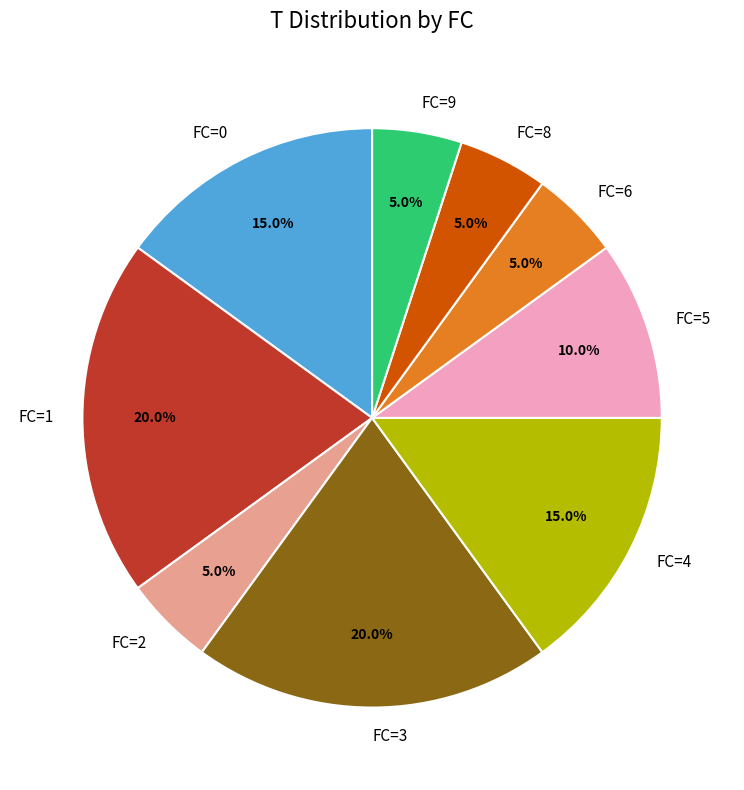

Which has a higher value, FC=1 or FC=0?

FC=1